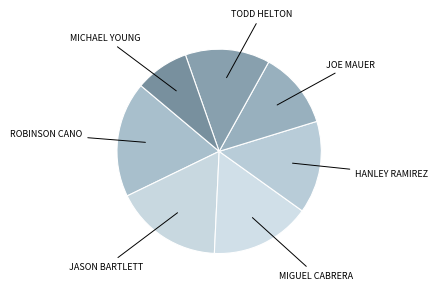

How many slices are in this pie chart?

7